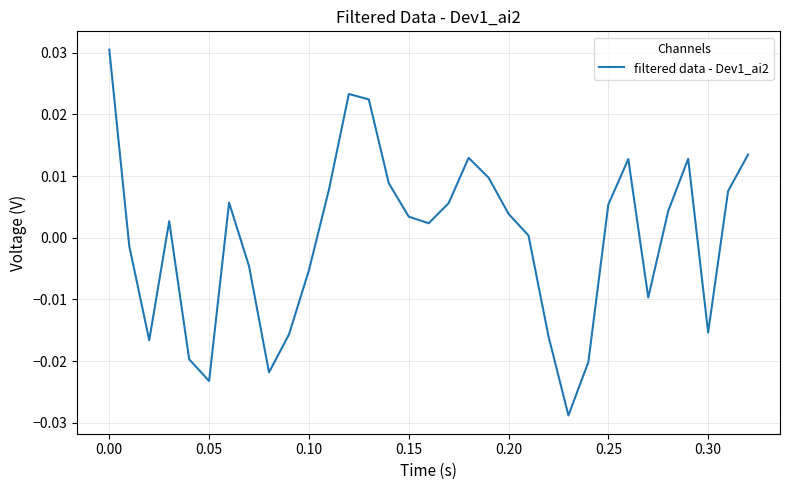

How many interior local peaks (higher than both neighbors) does the data have?

6